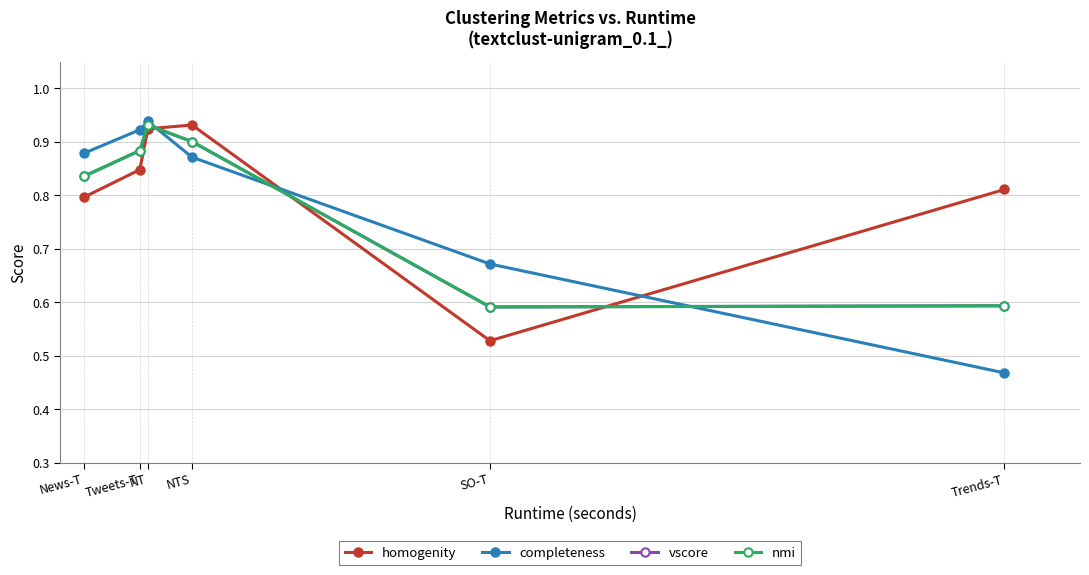

Is the value of homogenity at SO-T greater than the value of nmi at Tweets-T?

No